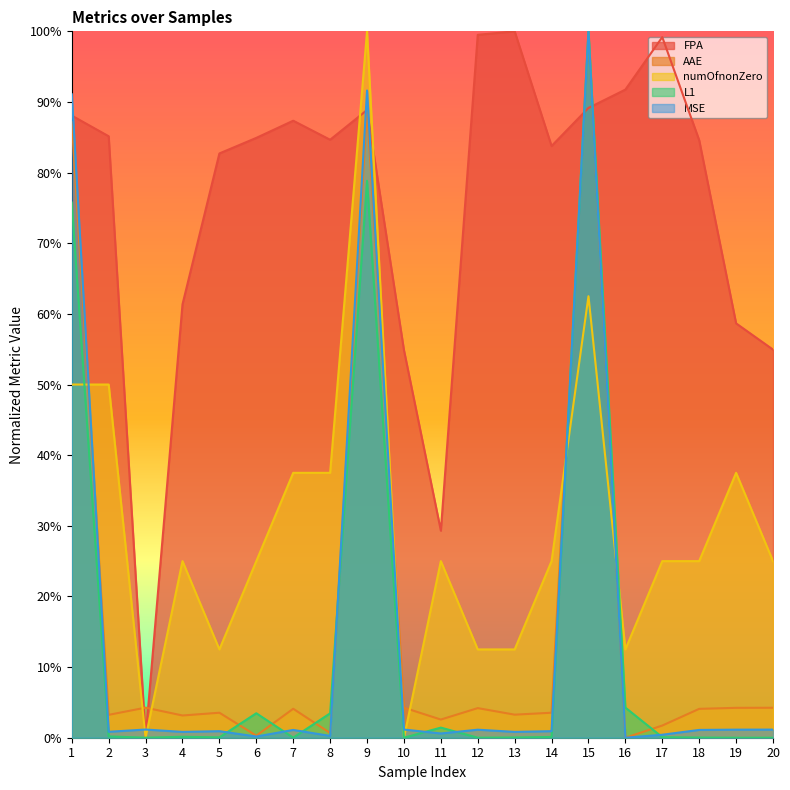

The value of FPA at 4 is 0.9. True or false?

False